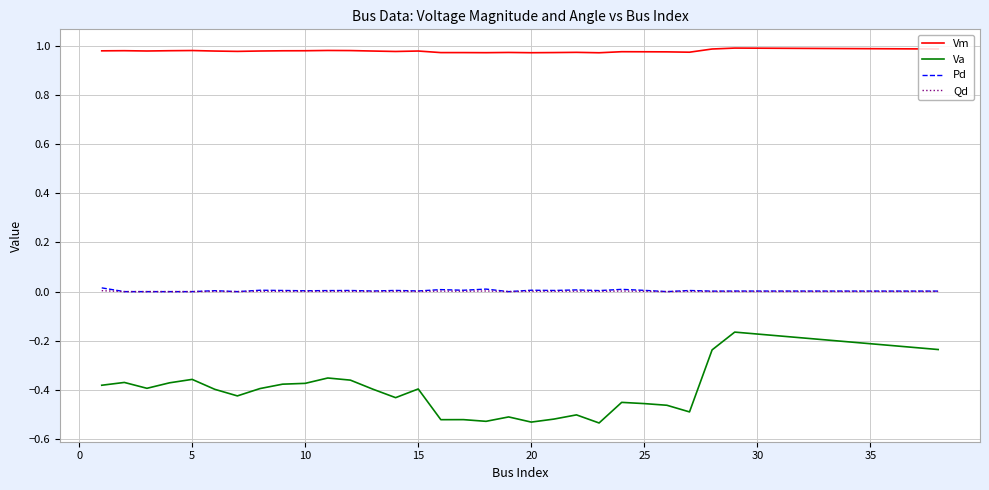

Which series has the largest total across all categories?

Vm